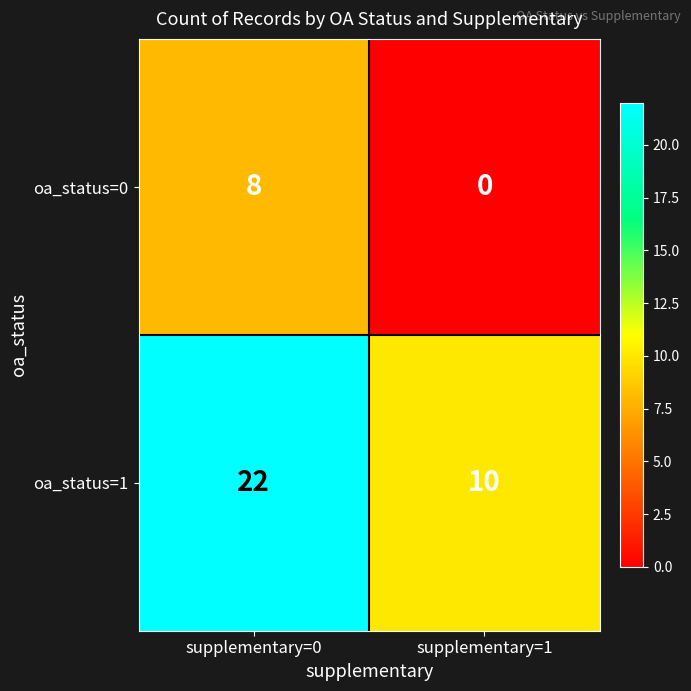

Reading left to right, what are all the values shown in this chart?

oa_status=0: supplementary=0=8	supplementary=1=0
oa_status=1: supplementary=0=22	supplementary=1=10